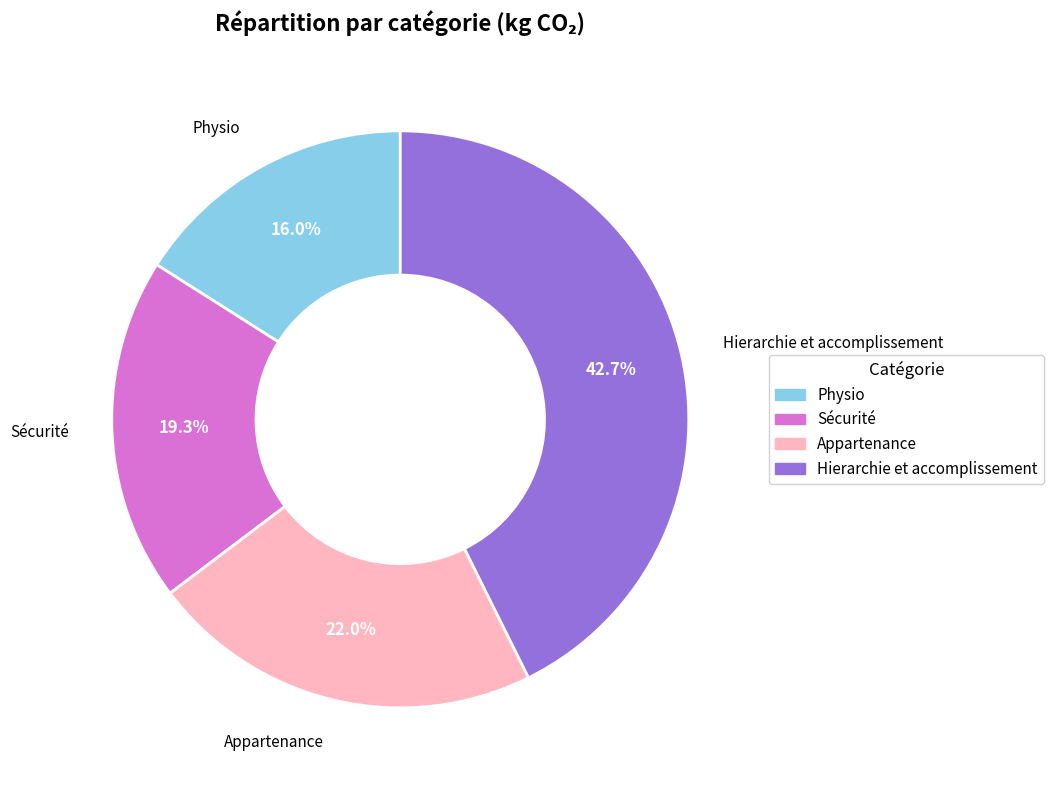

How many segments does this pie chart have?

4